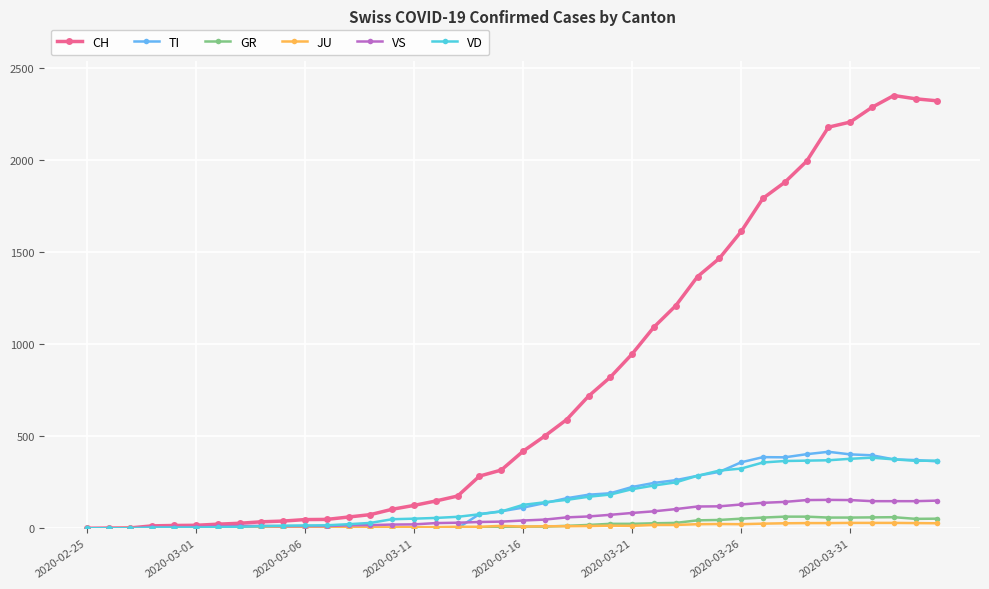

How many series are shown in this chart?

6